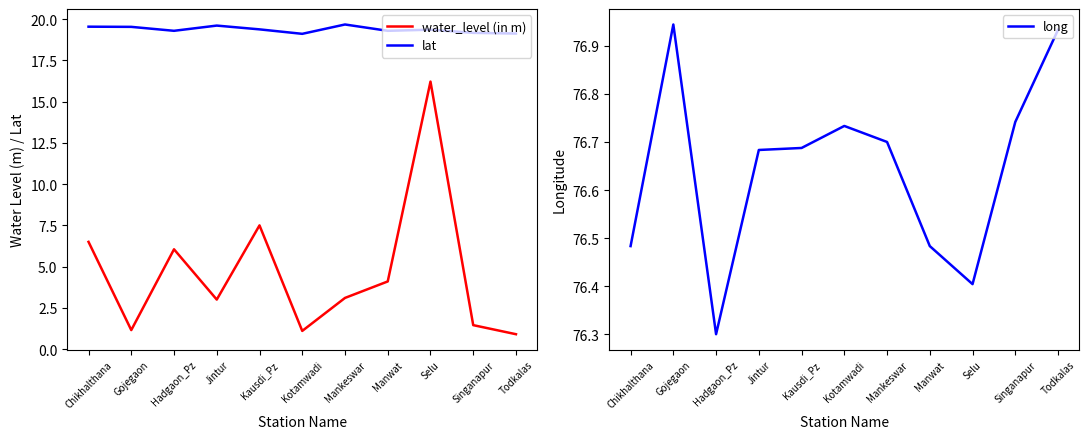

List the labels in order of long value, largest first.

Gojegaon, Todkalas, Singanapur, Kotamwadi, Mankeswar, Kausdi_Pz, Jintur, Chikhalthana, Manwat, Selu, Hadgaon_Pz